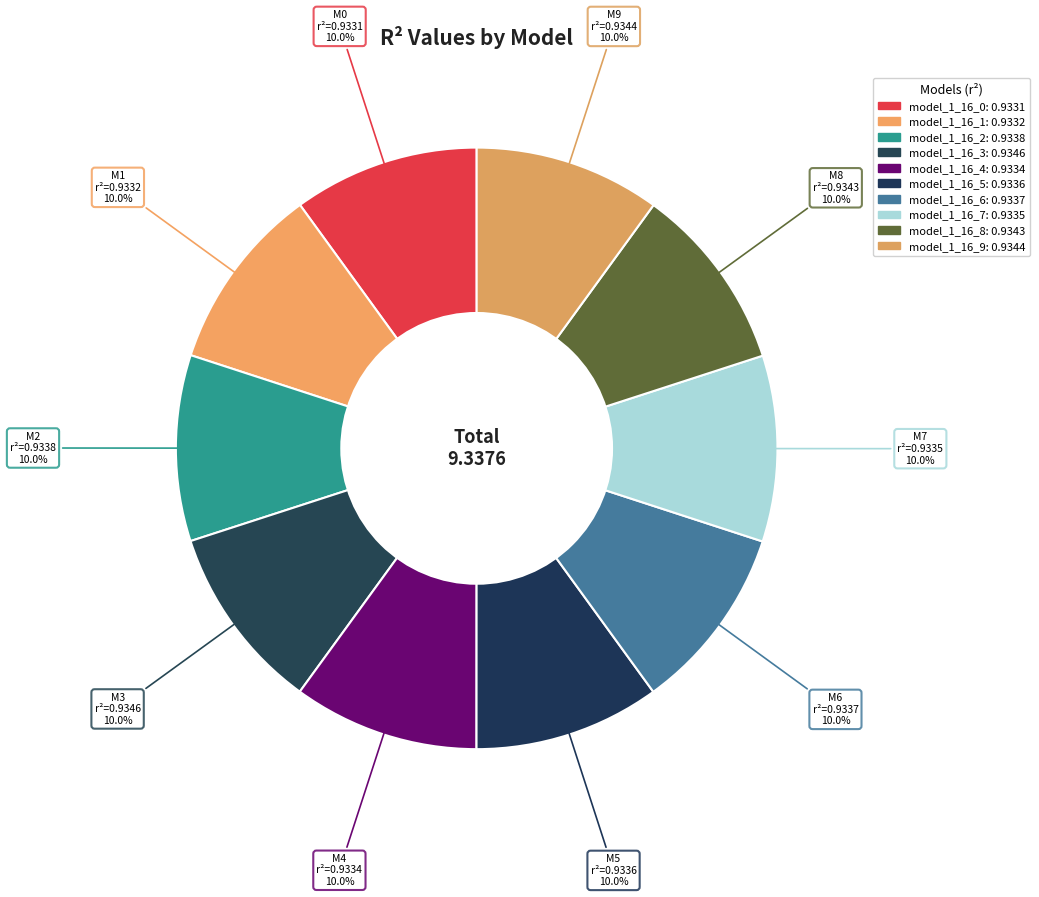

Which category has the biggest portion of the pie?

model_1_16_3